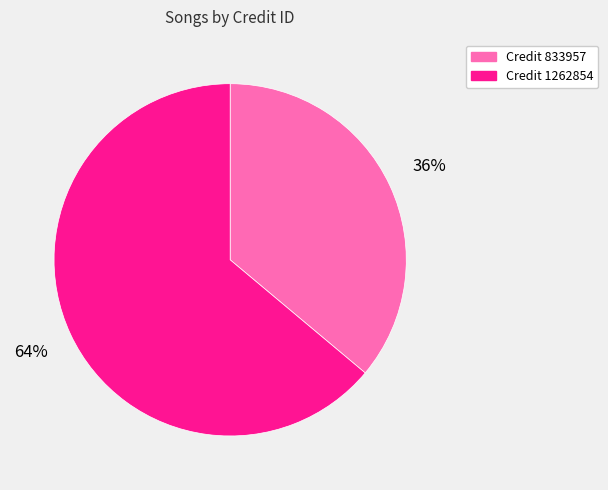

Is the sum of Credit 1262854 and Credit 833957 greater than half?

Yes